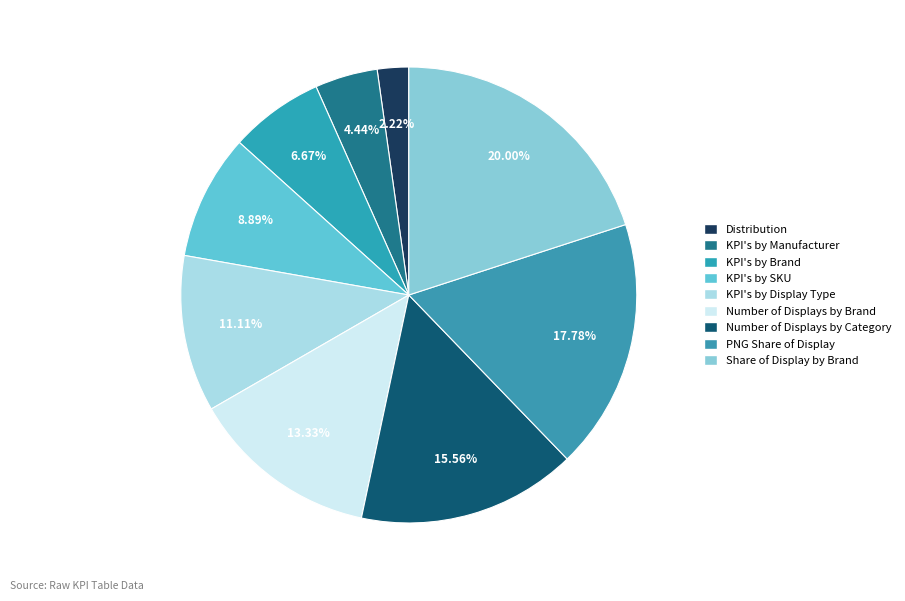

Is there a majority slice in this chart?

No